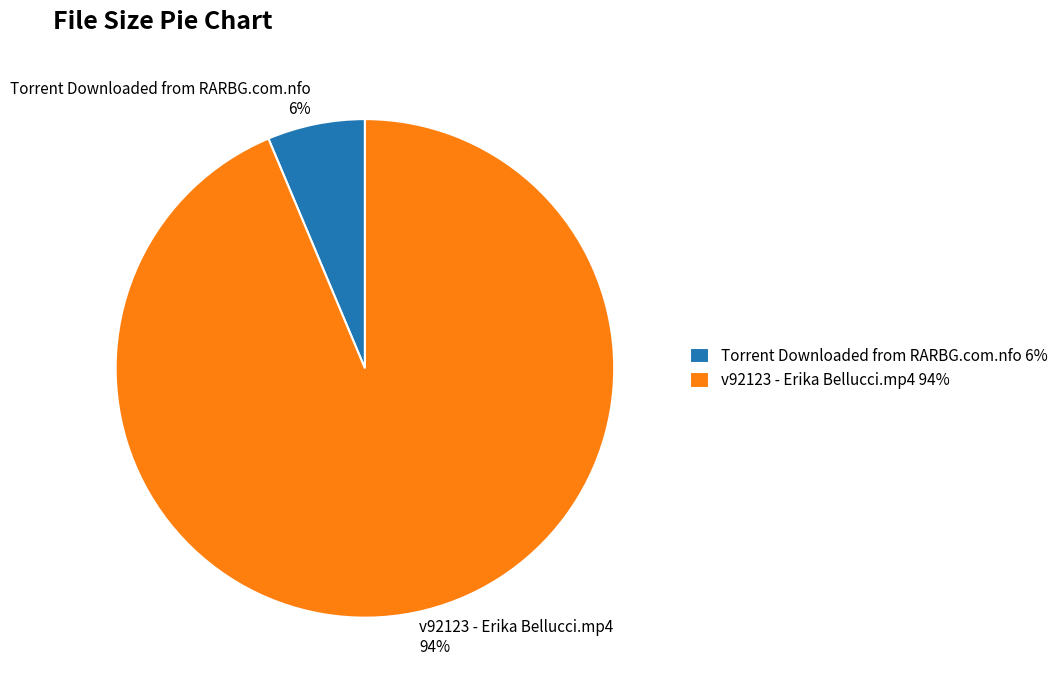

To the nearest percent, what is the combined percentage of v92123 - Erika Bellucci.mp4 and Torrent Downloaded from RARBG.com.nfo?

100%